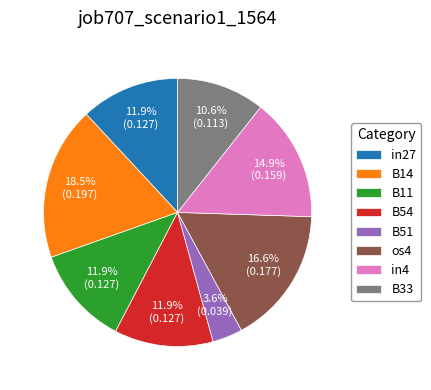

Which slice is the largest?

B14